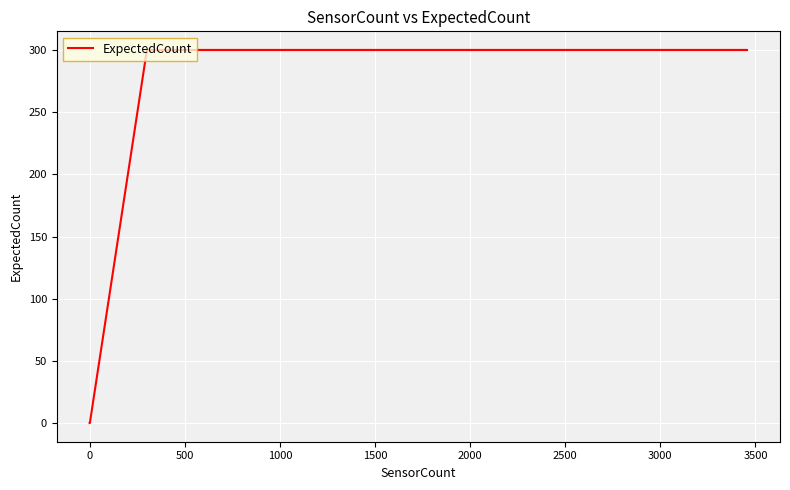

How many data points are less than 300?

3